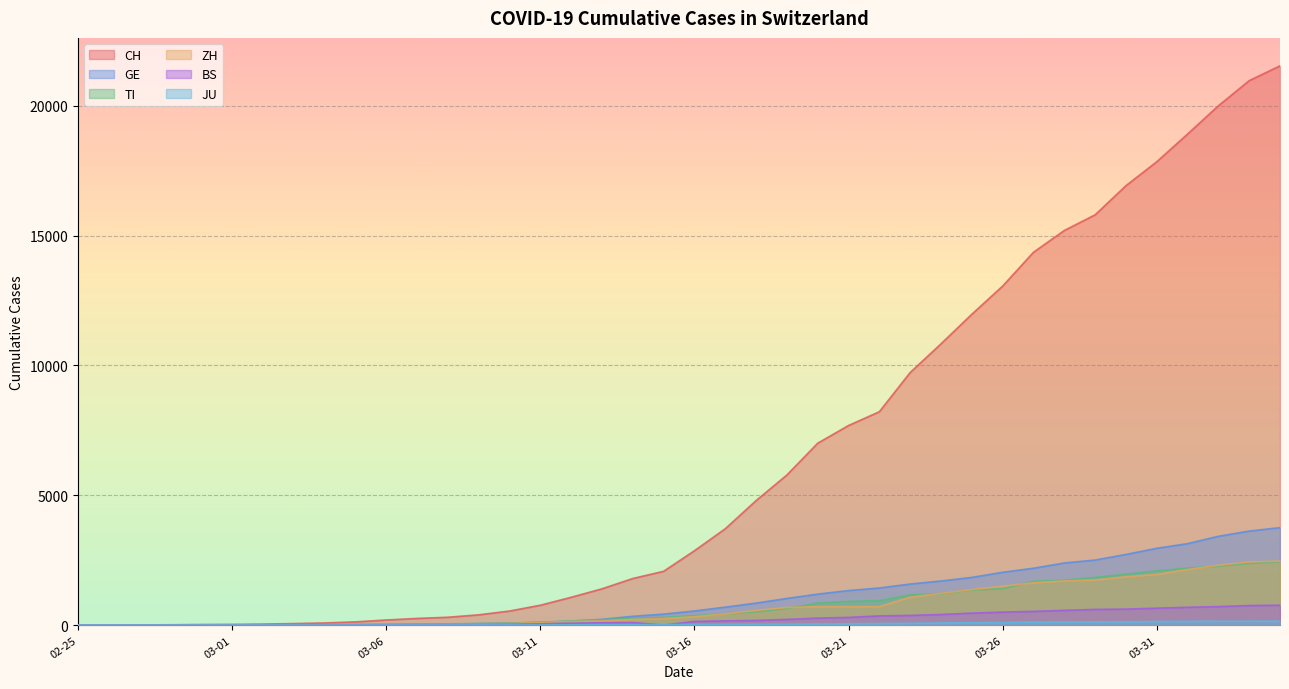

The GE series shows 10 at 2020-03-04. True or false?

False